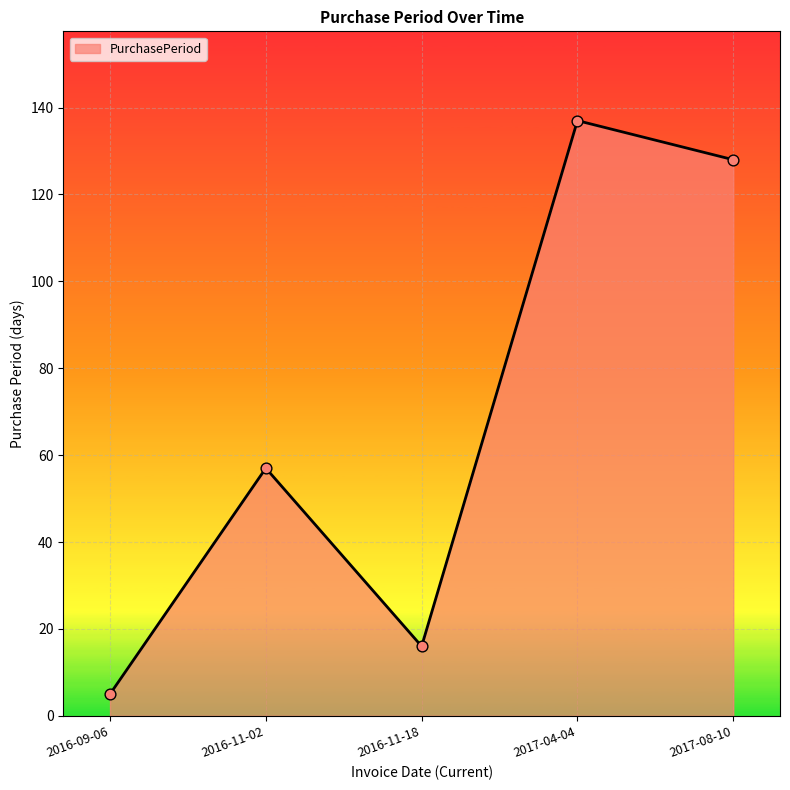

Between 2017-04-04 and 2016-11-18, which is larger?

2017-04-04